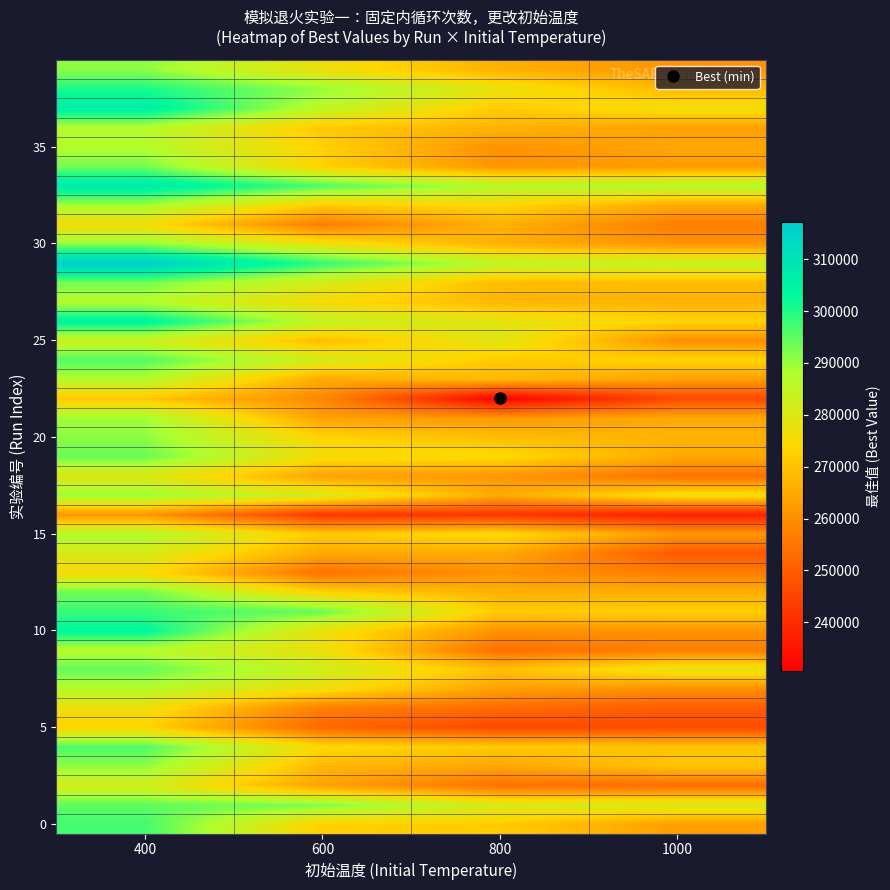

Which has a higher value, 1000 or 600?

600